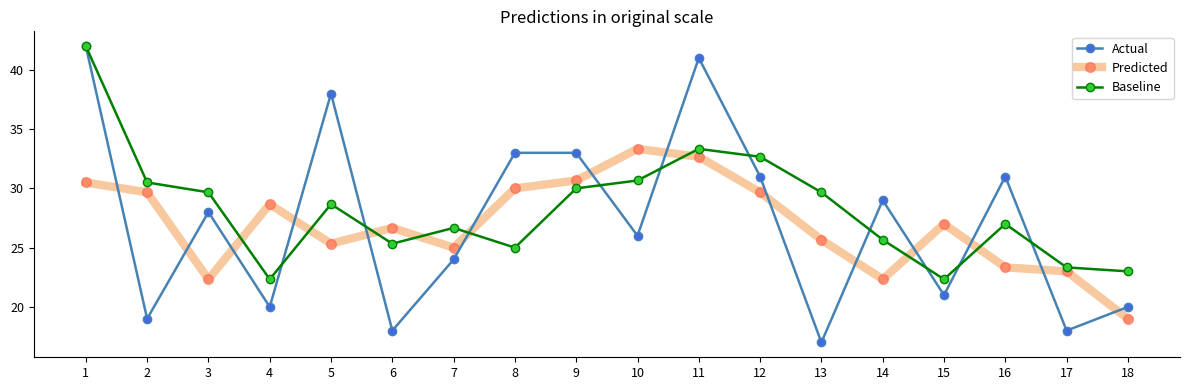

True or false: Predicted and Actual intersect in this chart.

True